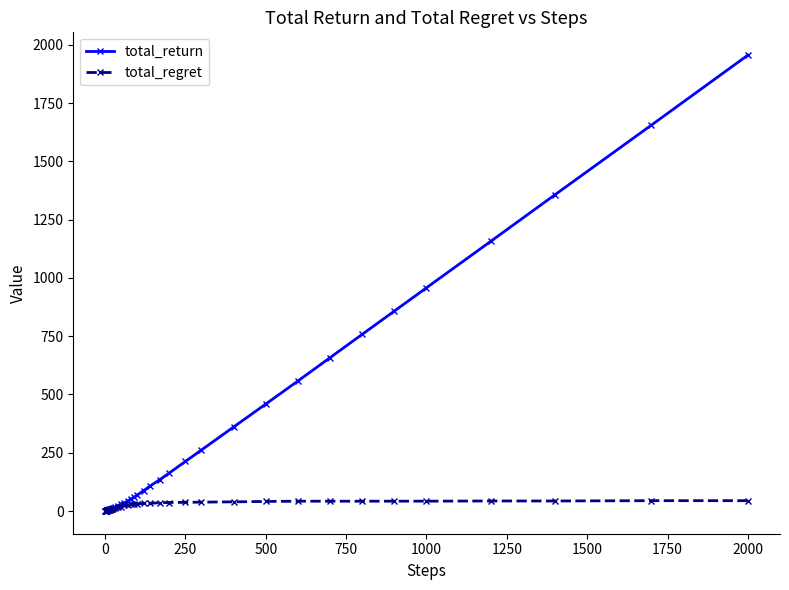

List the series in order of their overall mean, highest first.

total_return, total_regret